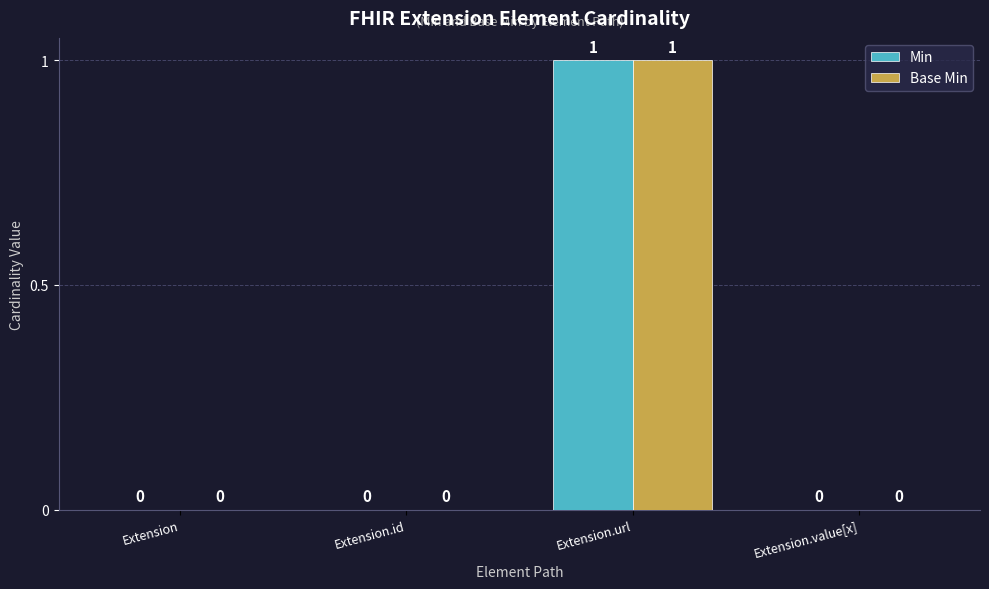

Reading right to left, what are all the values shown in this chart?

Min: Extension.value[x]=0	Extension.url=1	Extension.id=0	Extension=0
Base Min: Extension.value[x]=0	Extension.url=1	Extension.id=0	Extension=0